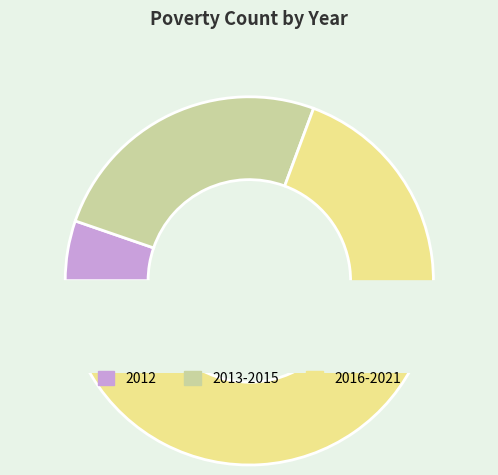

What is the change in value from 2016 to 2021?

+6